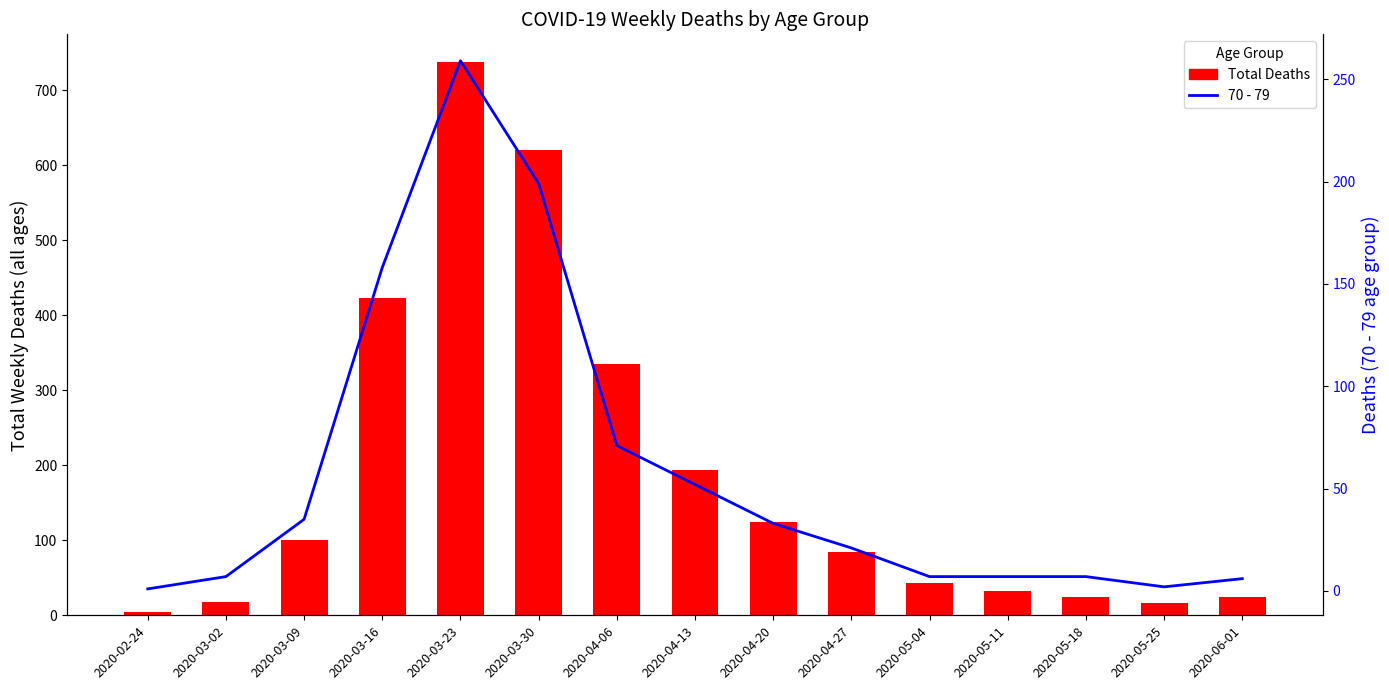

At how many categories does at least one series exceed 617?

2